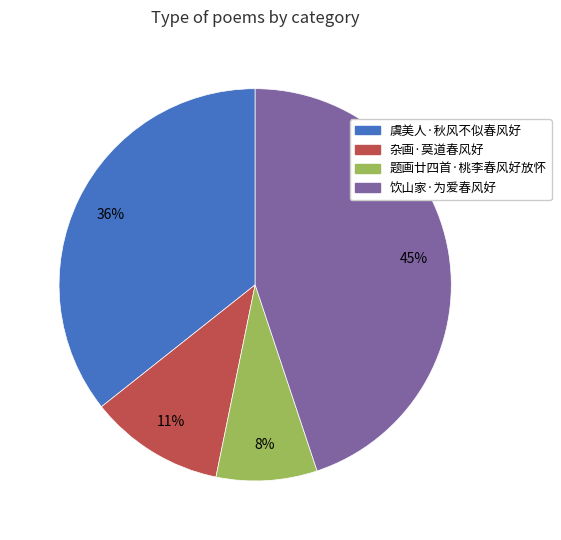

To the nearest percent, what percentage of the pie is 虞美人·秋风不似春风好?

36%